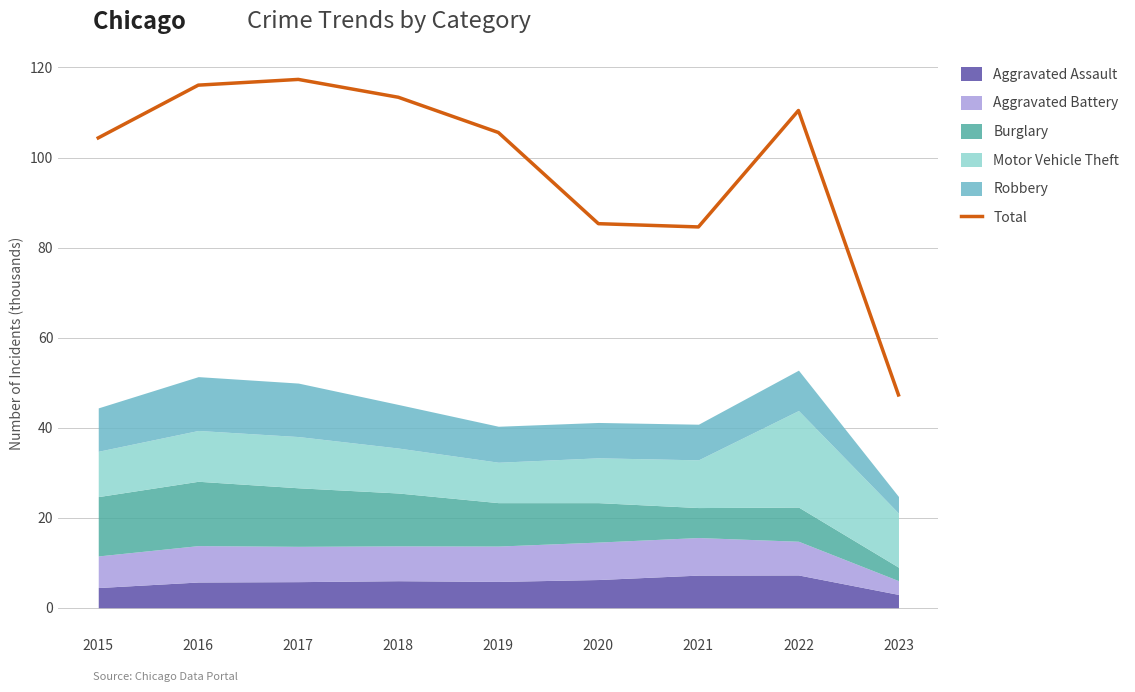

Where is the first local minimum?

2021